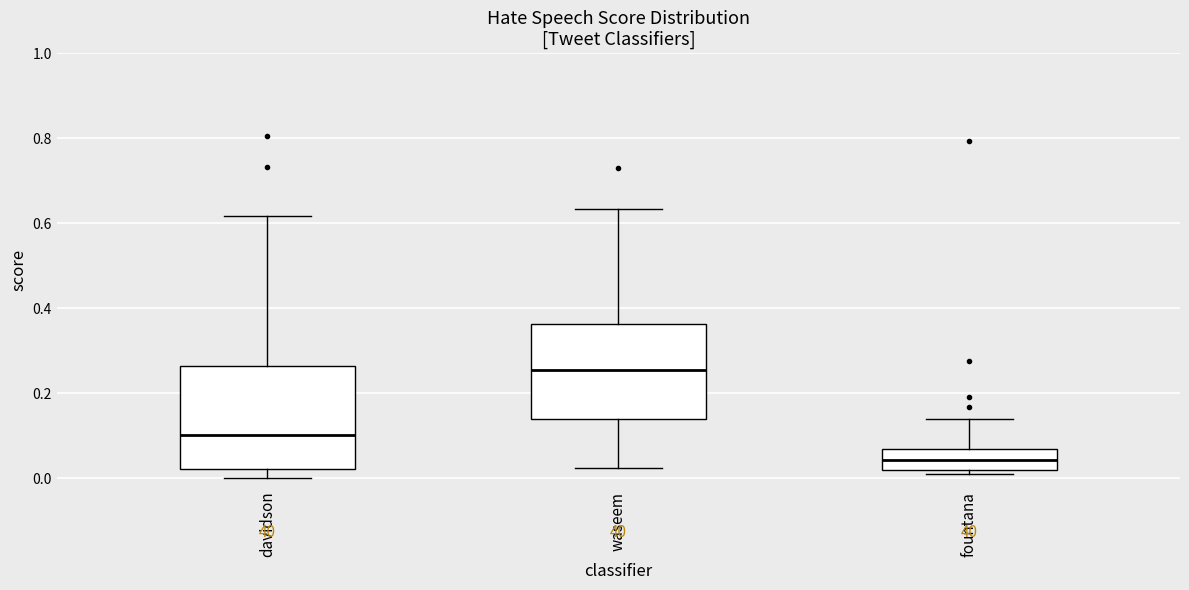

Comparing the boxes themselves (not the whiskers), which one is the tallest?

davidson